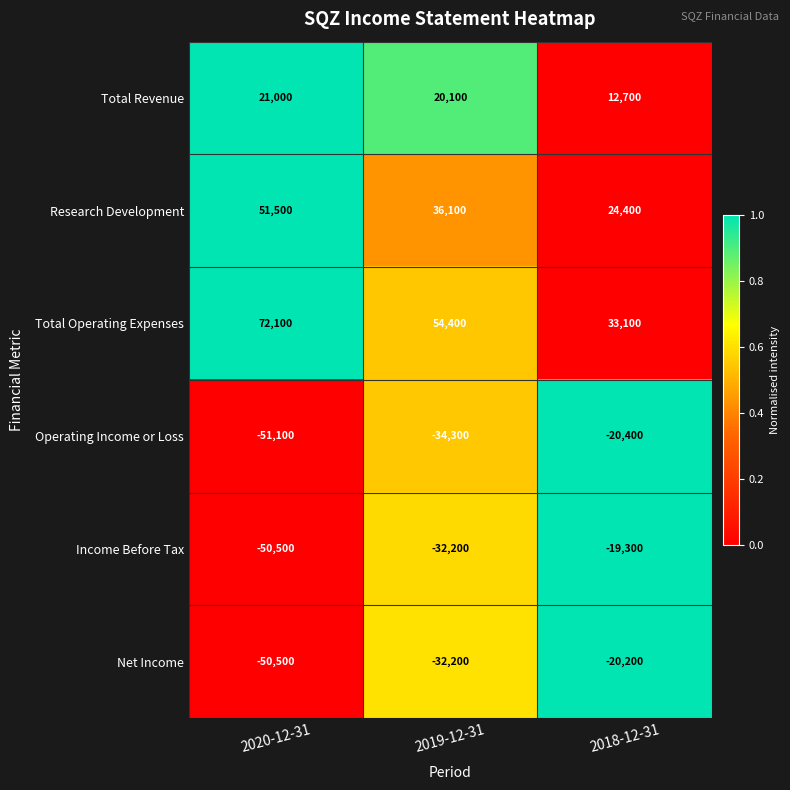

What is the sum of the Total Revenue values at 2018-12-31 and 2019-12-31?

32800